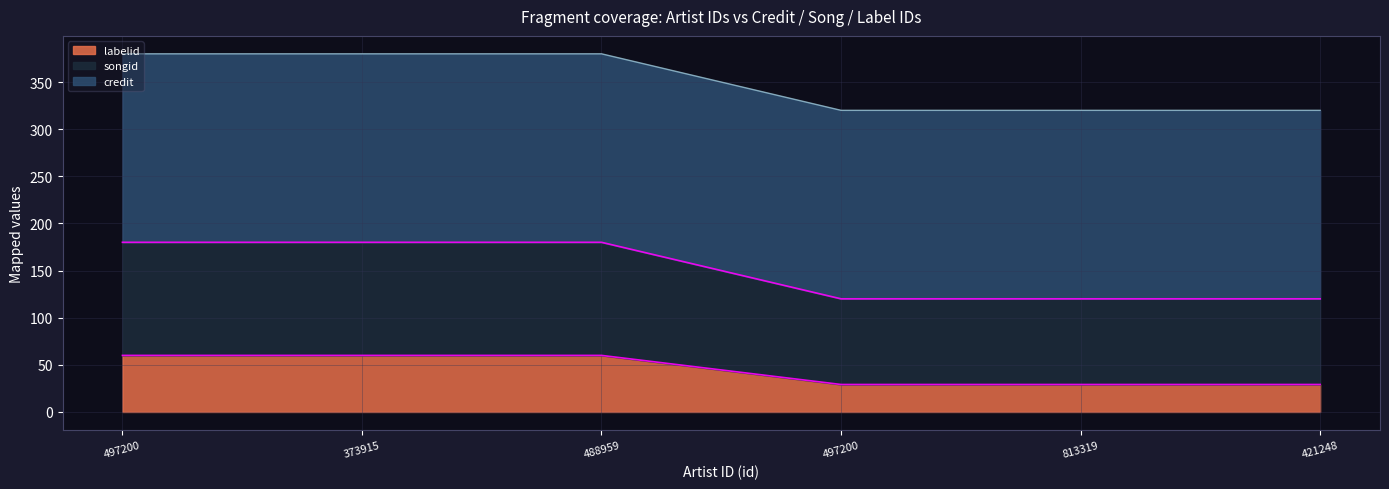

What is the label of the 4th point from the left?

497200